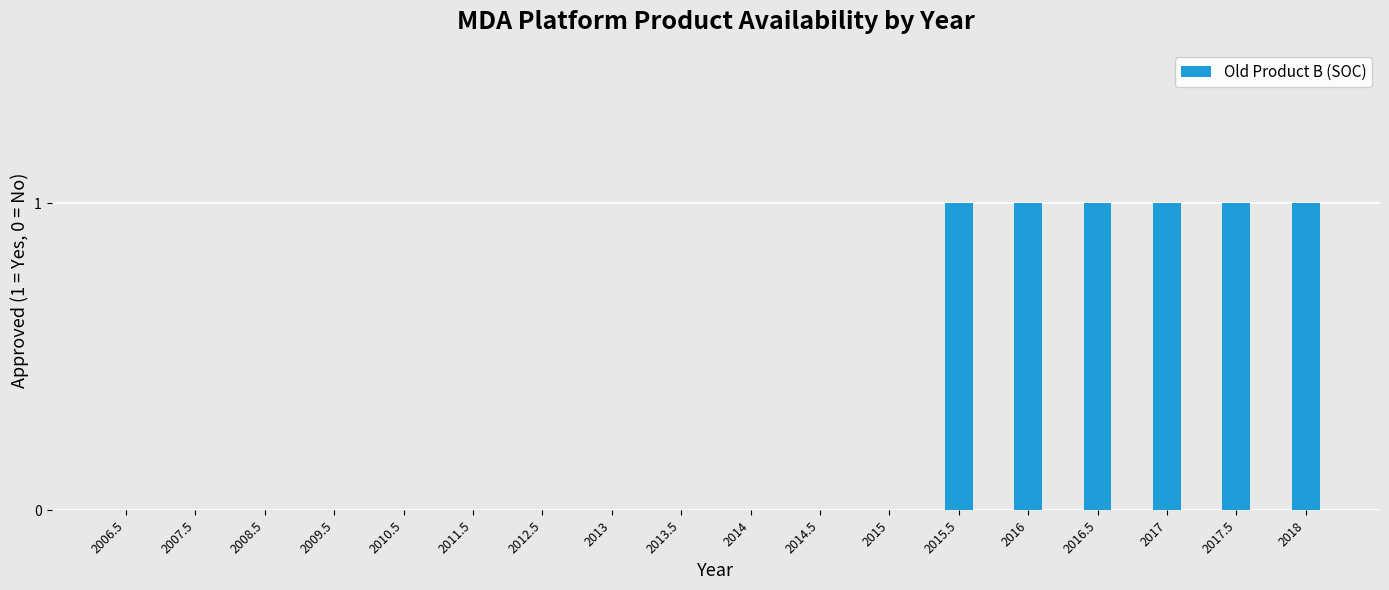

What is the difference between the values at 2006.5 and 2015.5?

1